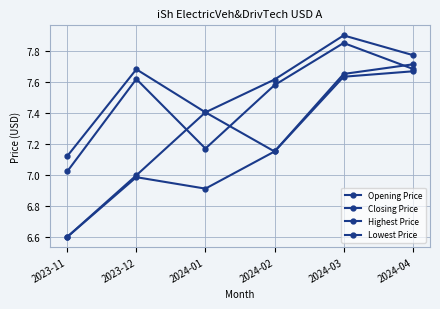

True or false: Opening Price has a value of 9.9 at 2023-11.

False